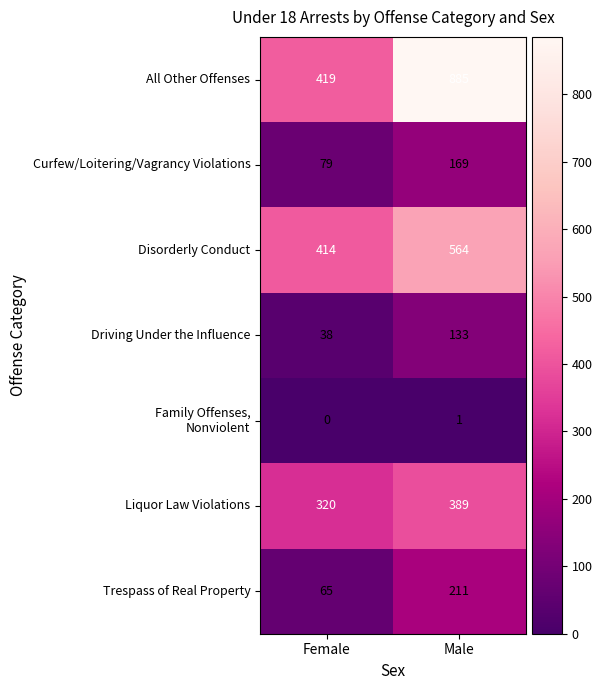

What value does the All Other Offenses series have at Male?

885